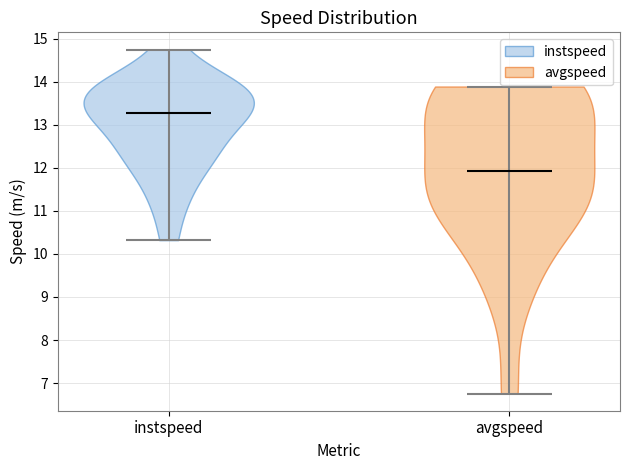

Which violin has the lowest median line?

avgspeed